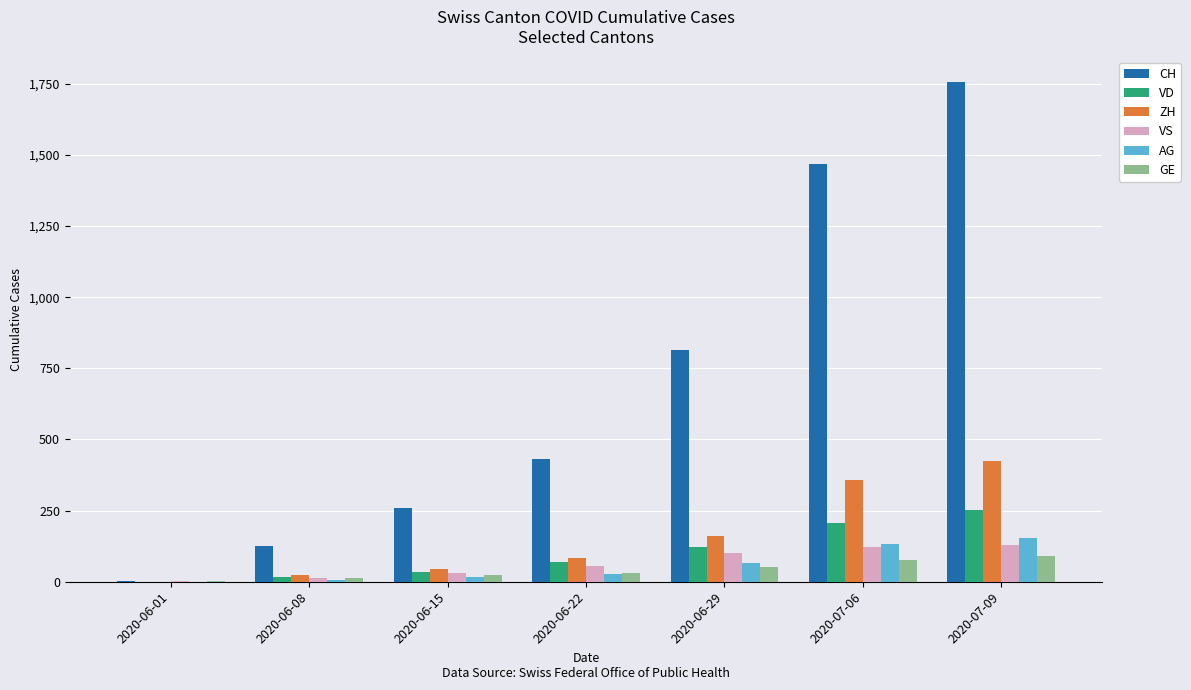

What is the average value of the AG series?

57